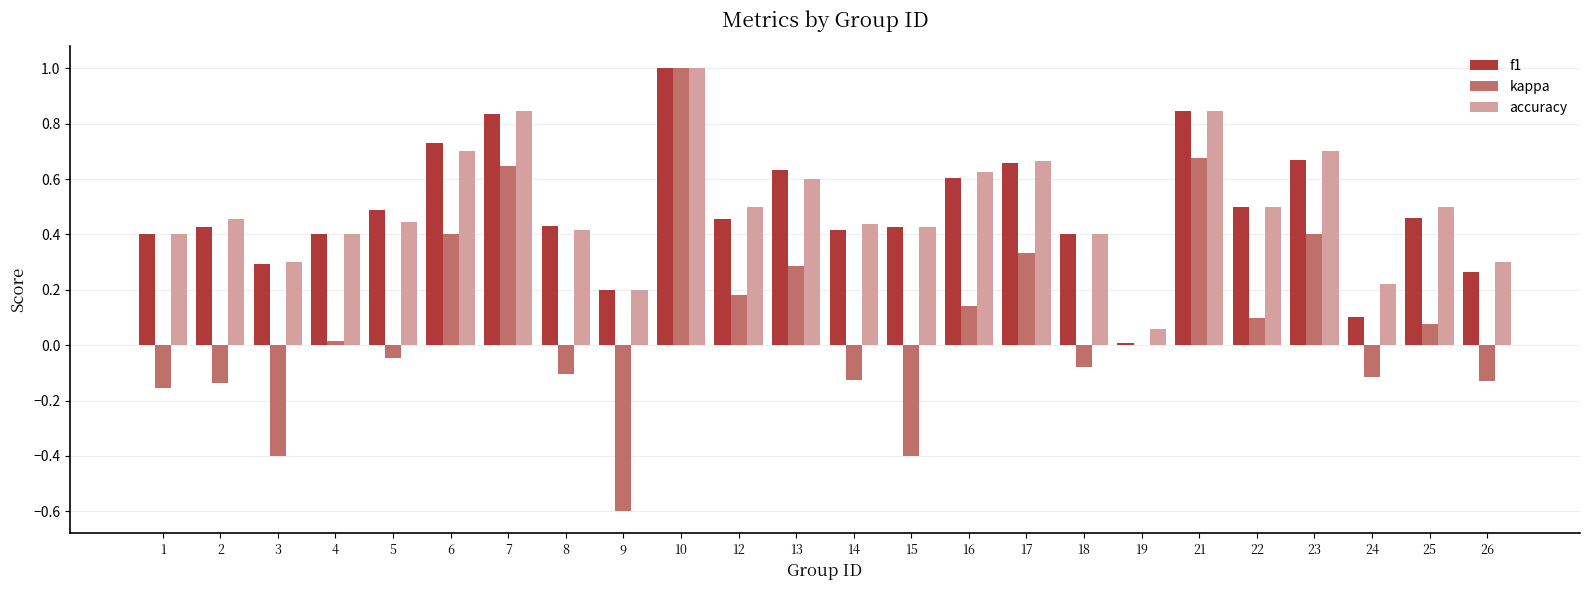

What is the total value across all series at 12?

1.1